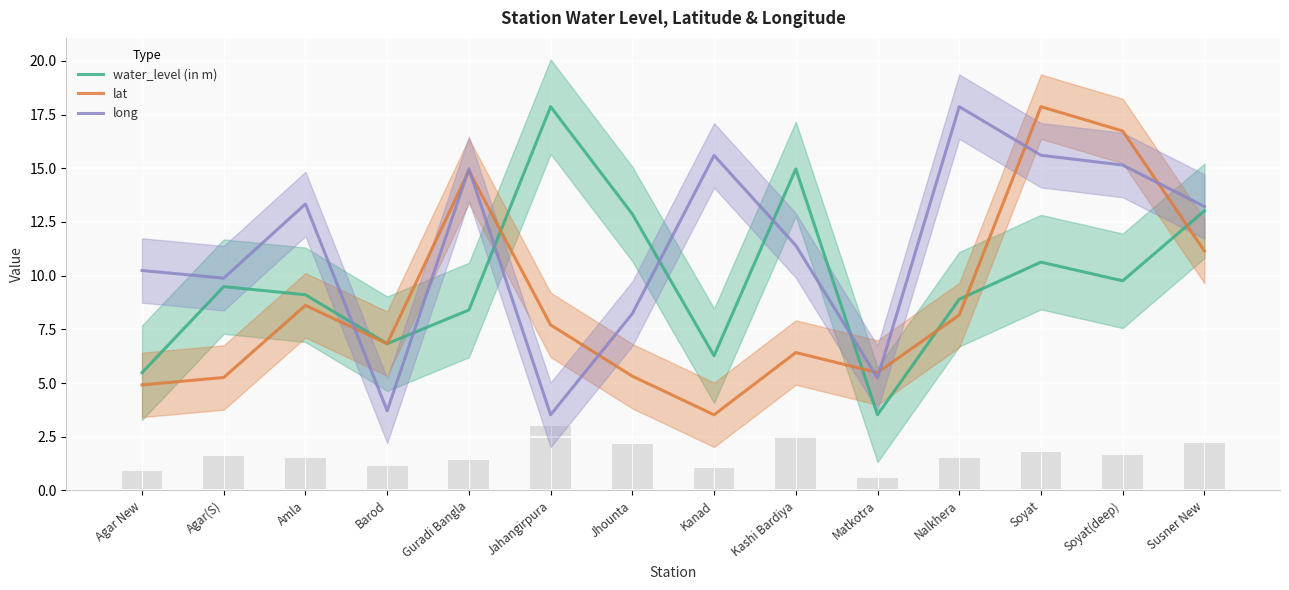

What is the value of the long bar at the 5th from the left?

15.0